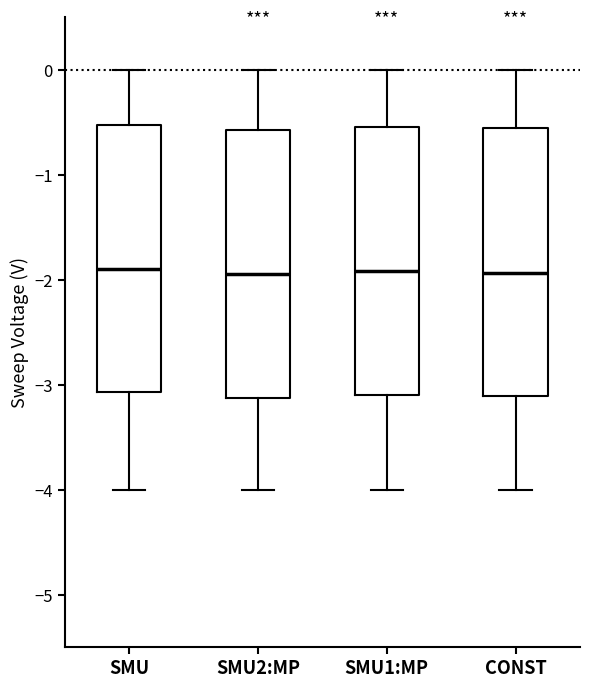

Reading left to right, transcribe this box plot: for each box, give where its median line is, the range the box spans, and where its two whiskers end, as read against the y-axis. The values are not printed on the chart, so give them approximately, as read against the axis.

SMU: median -1.9, box -3.1 to -0.5, whiskers -4.0 to 0.0
SMU2:MP: median -1.9, box -3.1 to -0.6, whiskers -4.0 to 0.0
SMU1:MP: median -1.9, box -3.1 to -0.5, whiskers -4.0 to 0.0
CONST: median -1.9, box -3.1 to -0.6, whiskers -4.0 to 0.0